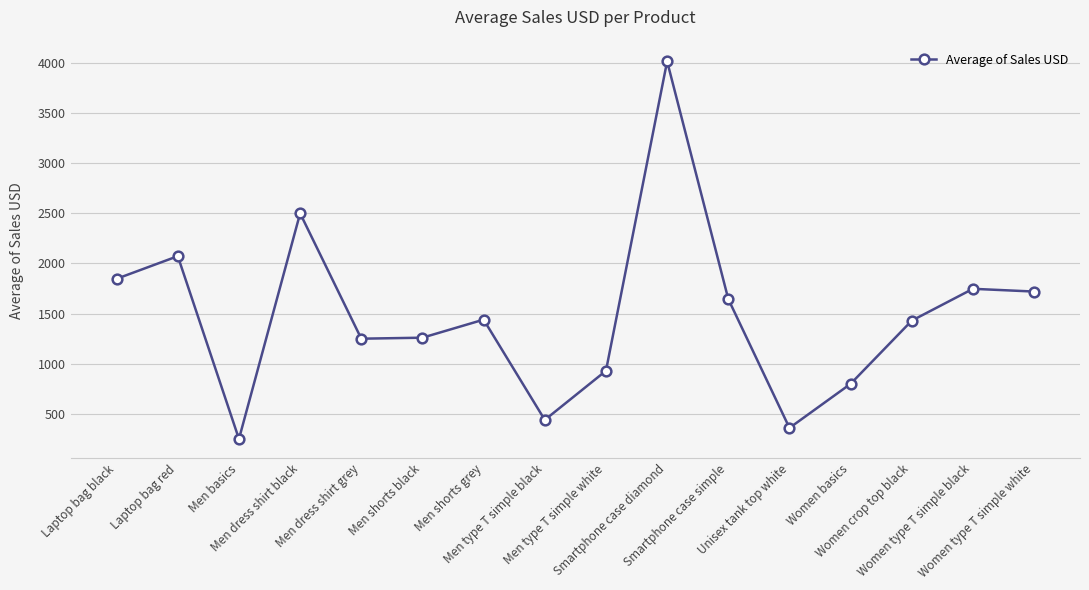

What is the approximate value at Women basics?

800.0